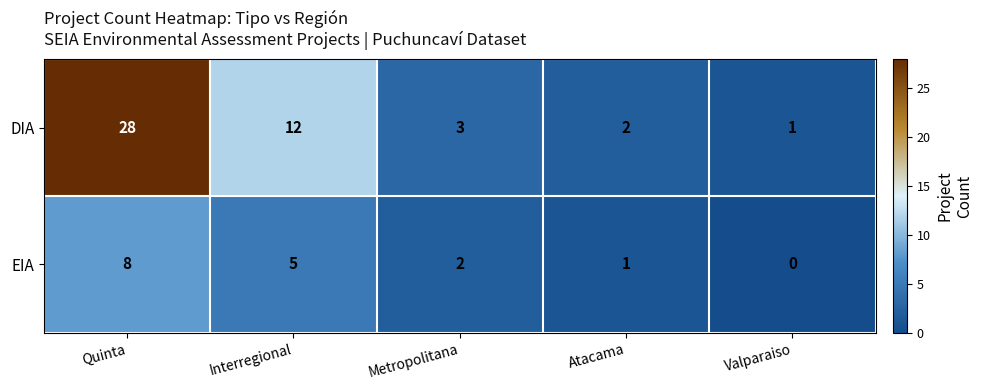

Reading left to right, list all the values displayed in this chart.

DIA: Quinta=28	Interregional=12	Metropolitana=3	Atacama=2	Valparaiso=1
EIA: Quinta=8	Interregional=5	Metropolitana=2	Atacama=1	Valparaiso=0